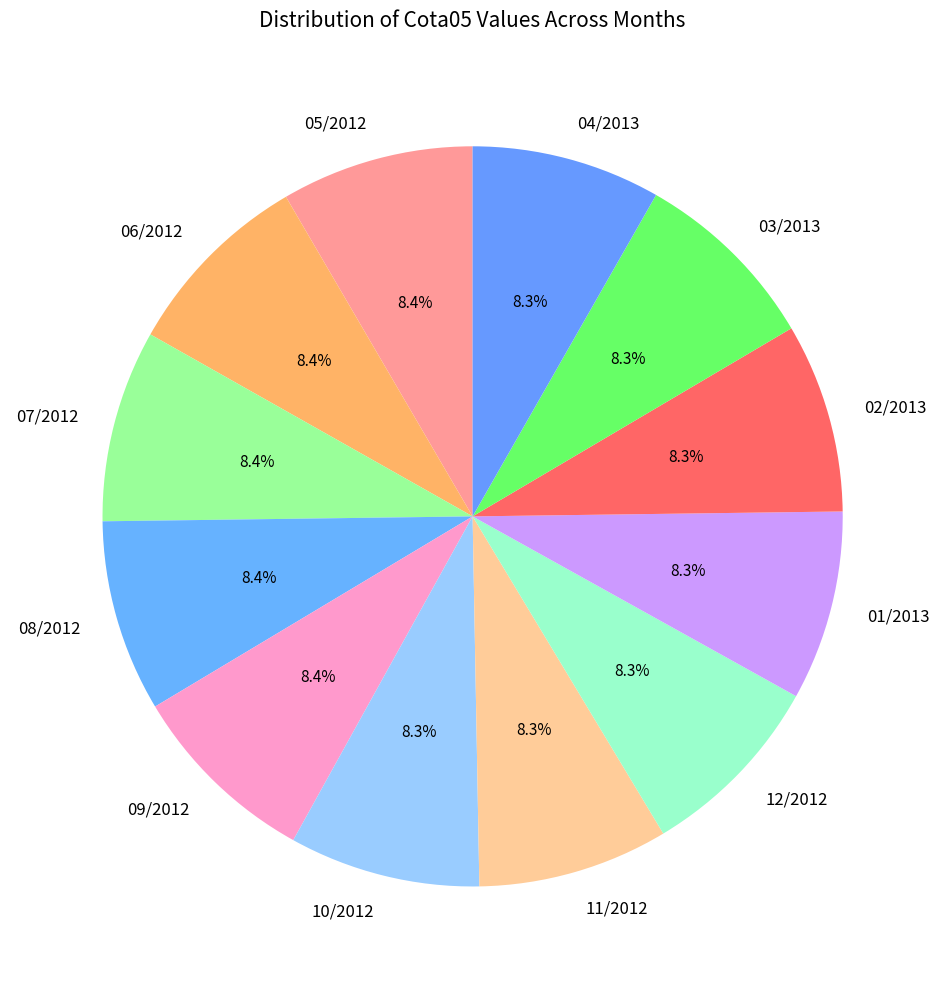

Do 03/2013 and 06/2012 together represent more than half of the pie?

No